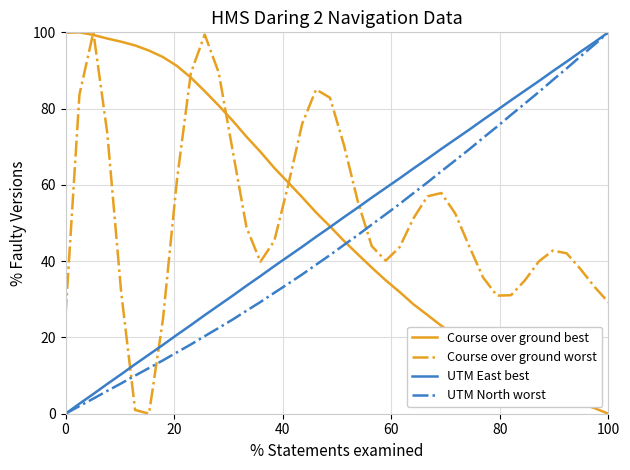

What is the difference between the maximum and minimum values in the Course over ground best series?

100.0